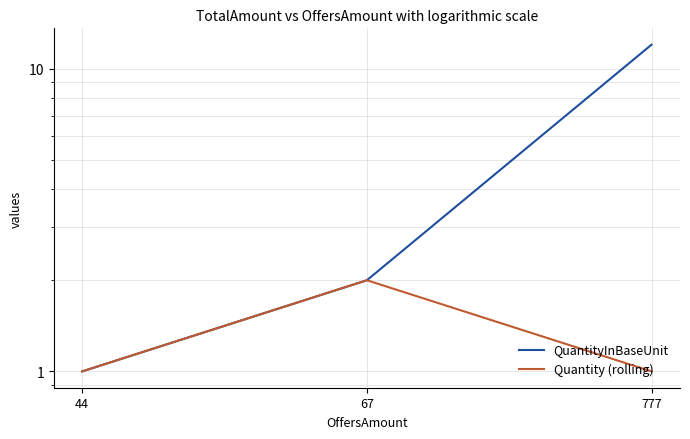

Which series has the largest range (max minus min)?

QuantityInBaseUnit